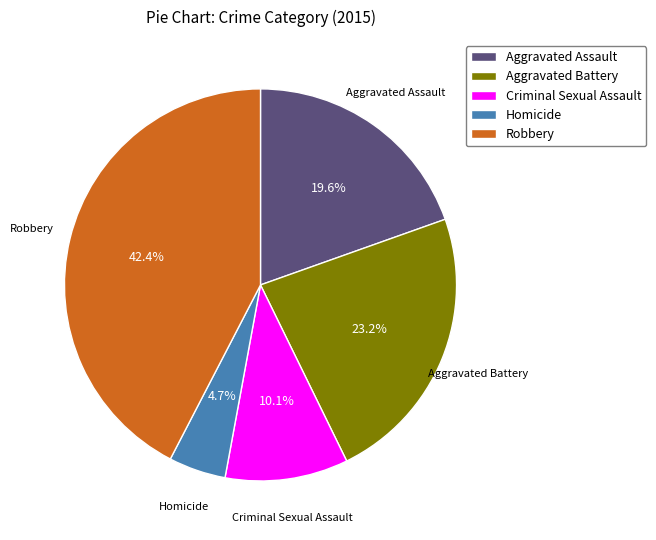

Does Robbery represent more than half of the total?

No